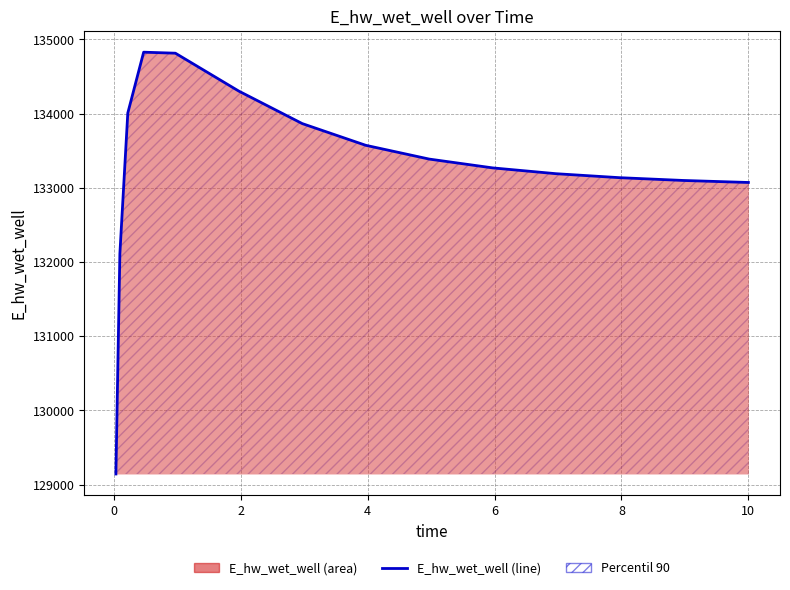

What is the greatest value displayed?

134826.6